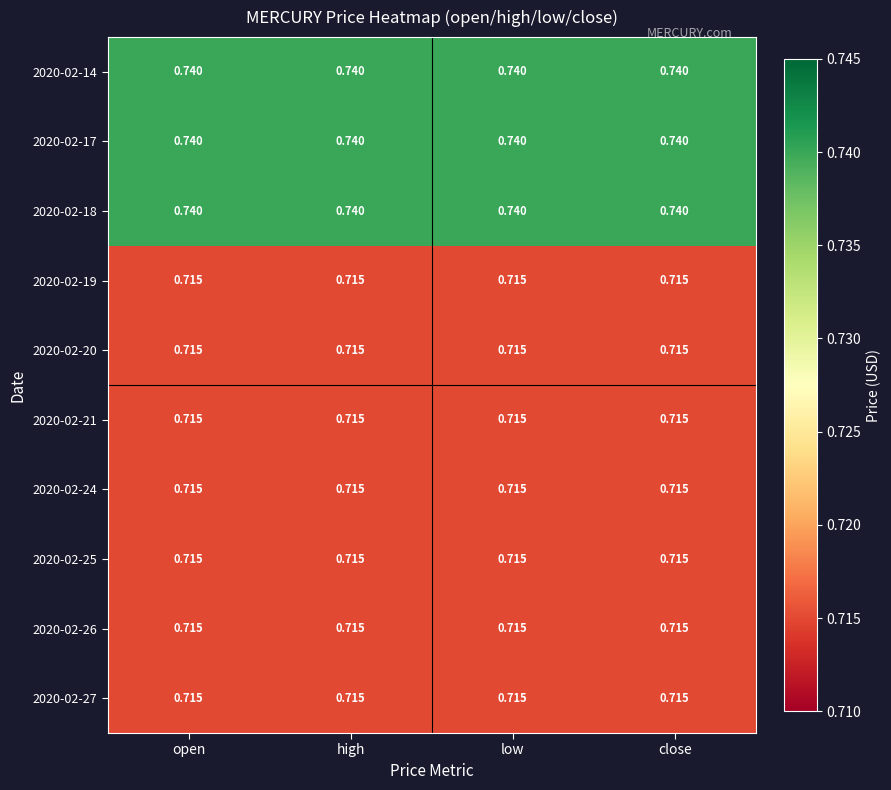

Is the value of 2020-02-24 at high greater than the value of 2020-02-14 at open?

No